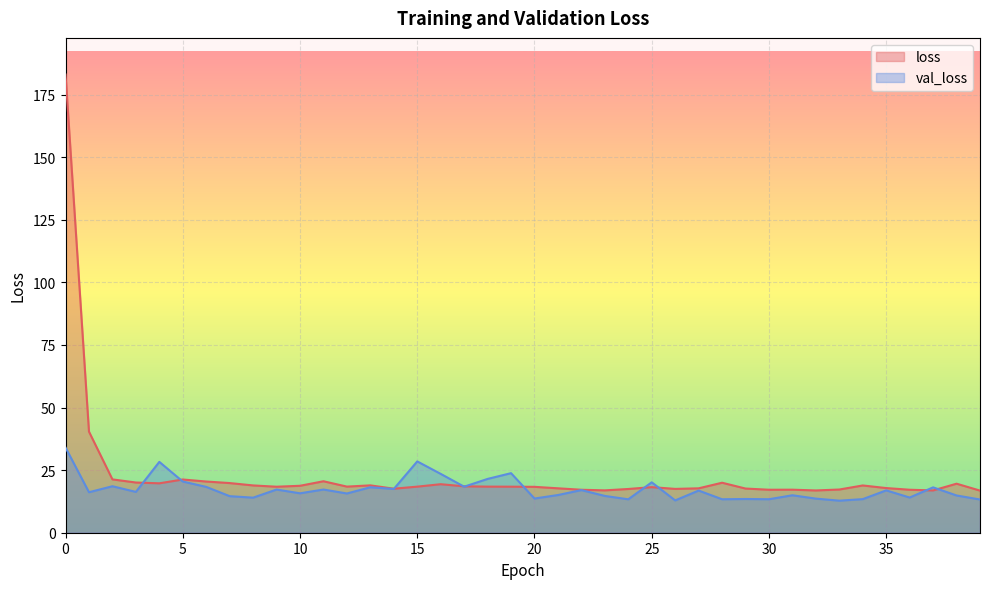

Reading left to right, extract all data points from this chart.

loss: 183.0	40.4	21.3	20.1	19.7	21.3	20.5	19.8	18.9	18.4	18.8	20.6	18.4	18.9	17.6	18.4	19.4	18.5	18.4	18.4	18.3	17.7	17.2	16.9	17.5	18.2	17.5	17.7	20.0	17.6	17.2	17.2	16.9	17.3	18.9	17.8	17.2	16.9	19.6	16.8
val_loss: 34.0	16.2	18.6	16.3	28.3	20.5	18.3	14.6	14.0	17.3	15.8	17.3	15.7	18.2	17.5	28.5	23.5	18.4	21.5	23.8	13.7	15.1	17.0	14.7	13.4	20.1	12.9	16.8	13.4	13.5	13.4	15.0	13.6	12.8	13.4	16.9	14.1	18.1	14.9	13.3